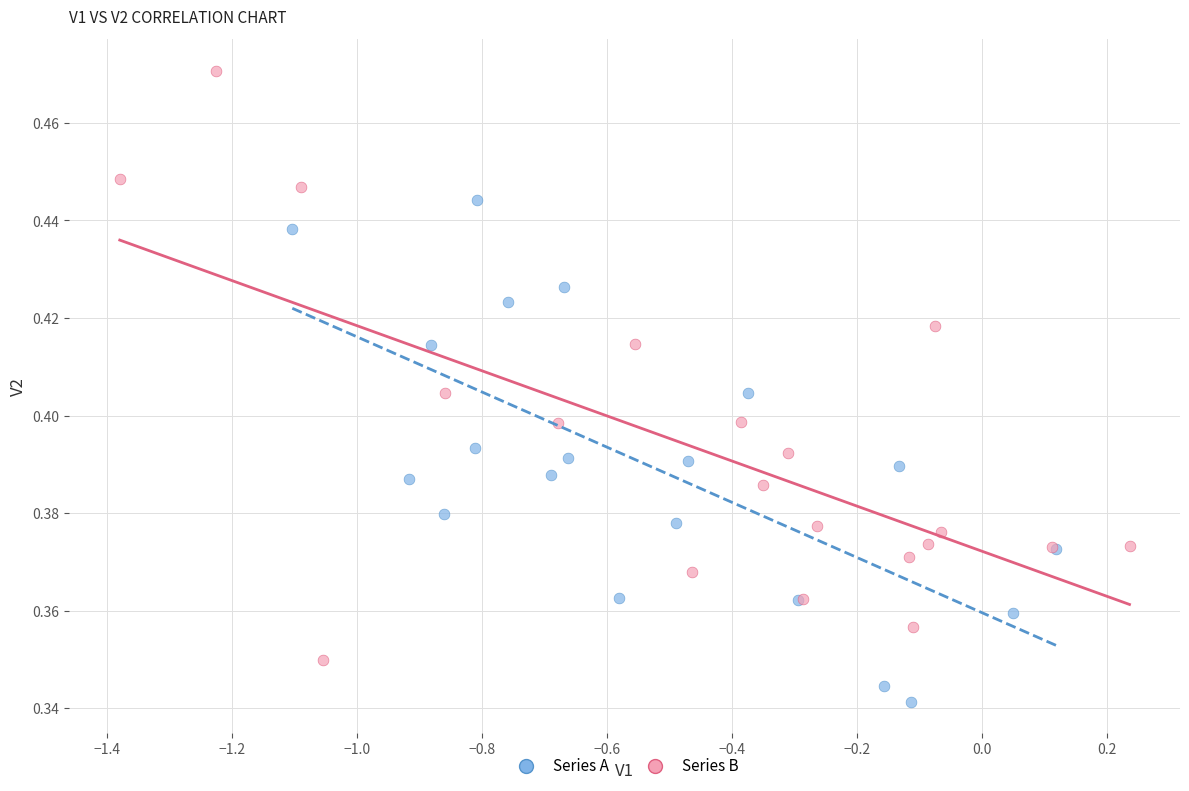

Which series contains the lowest Y value?

Series A